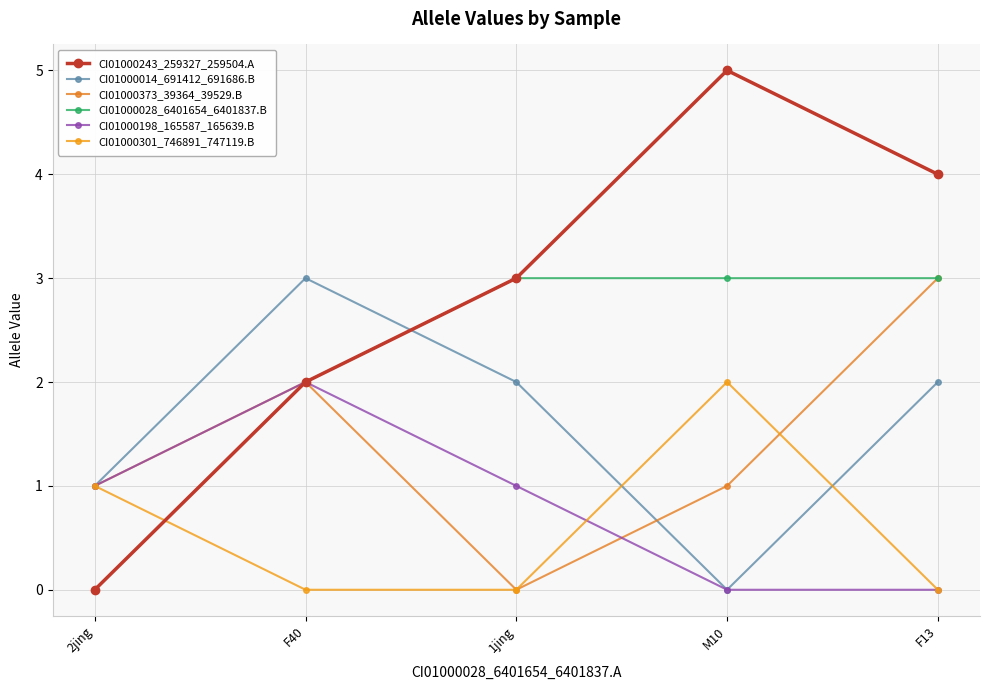

What is the label of the 3rd point from the left?

1jing